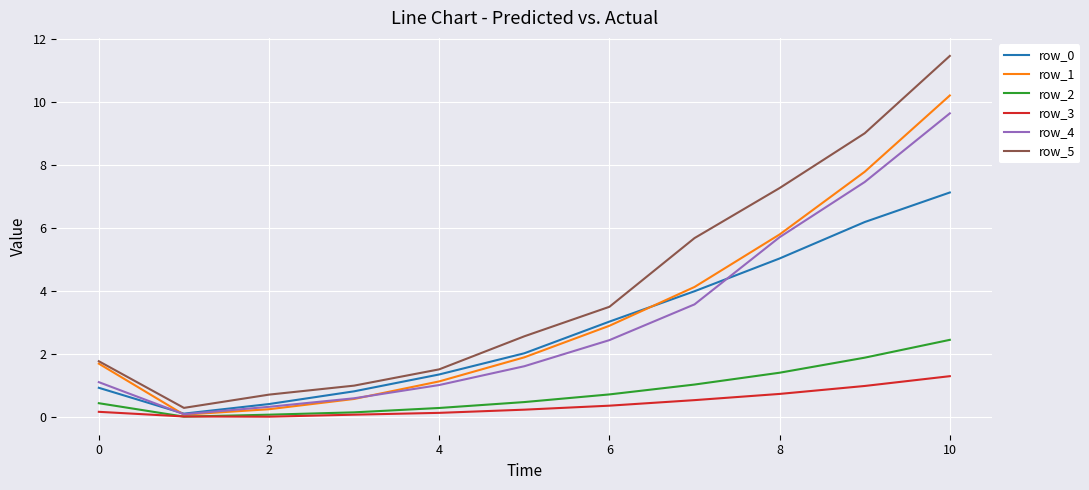

At how many categories does at least one series exceed 7?

3